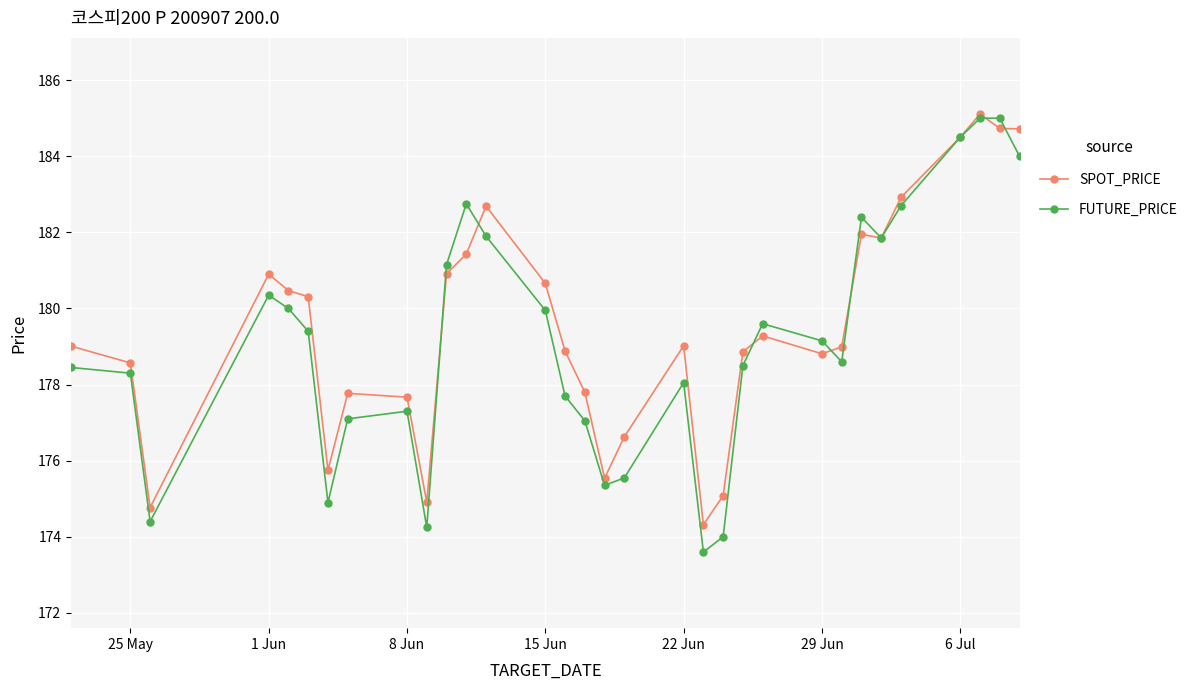

What is the value of the FUTURE_PRICE point at the 12th from the left?

182.8